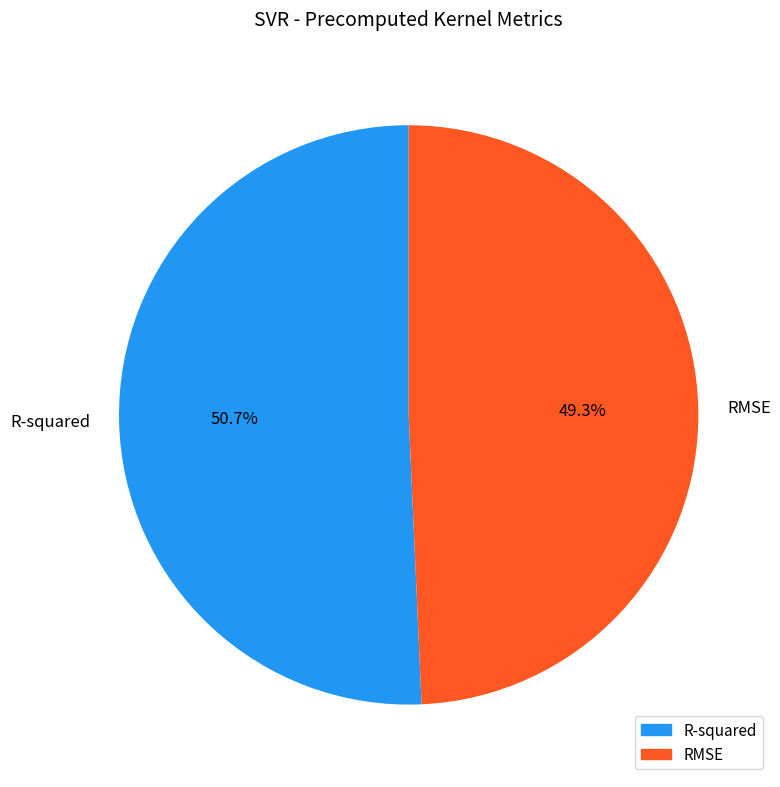

What percentage is NOT represented by R-squared?

49.3%